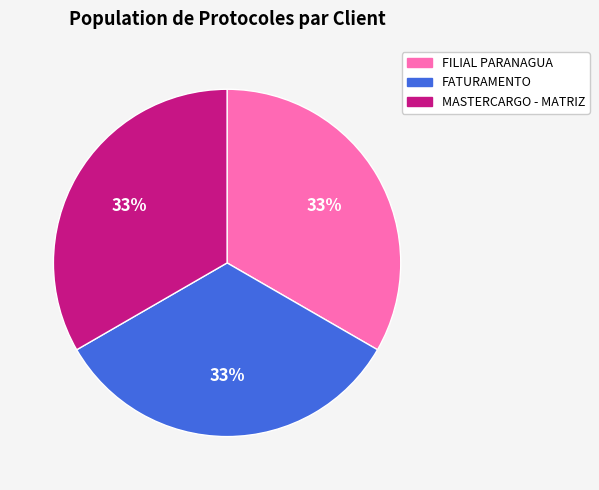

To the nearest percent, what is the combined percentage of FILIAL PARANAGUA and MASTERCARGO - MATRIZ?

67%